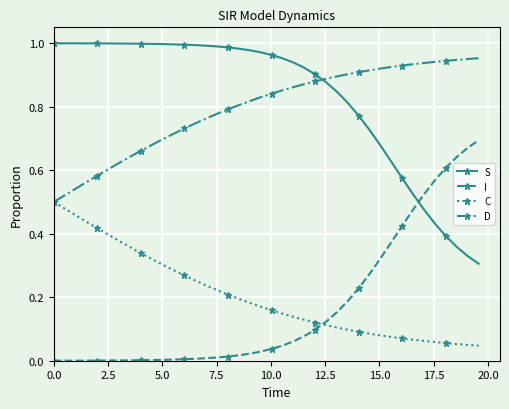

List the series in order of their peak value, highest first.

S, D, I, C